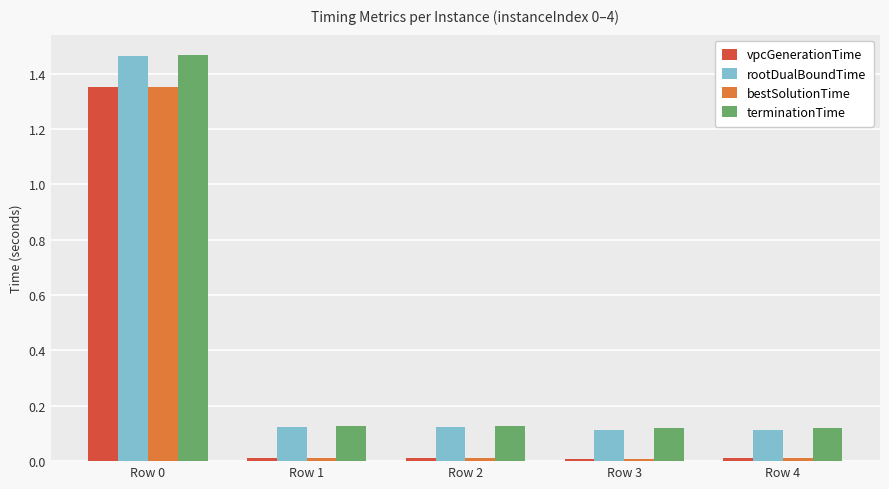

True or false: vpcGenerationTime has a value of 0.0 at Row 4.

True